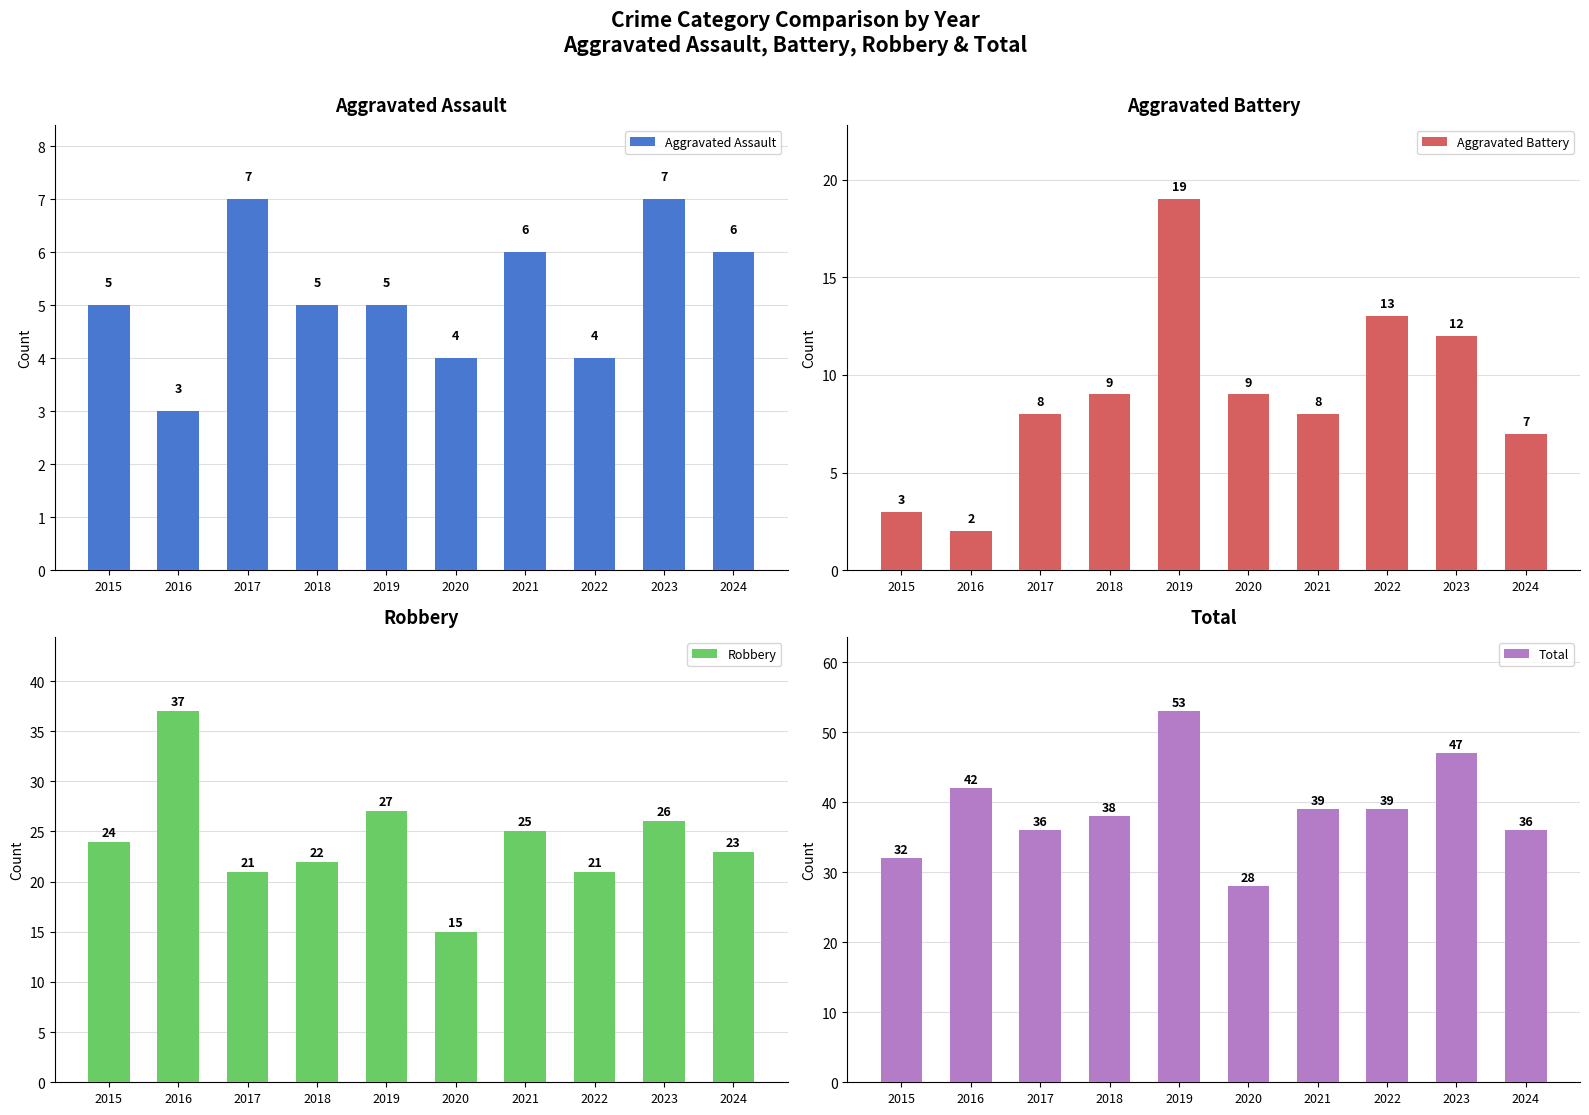

What is the sum of all Total values?

390